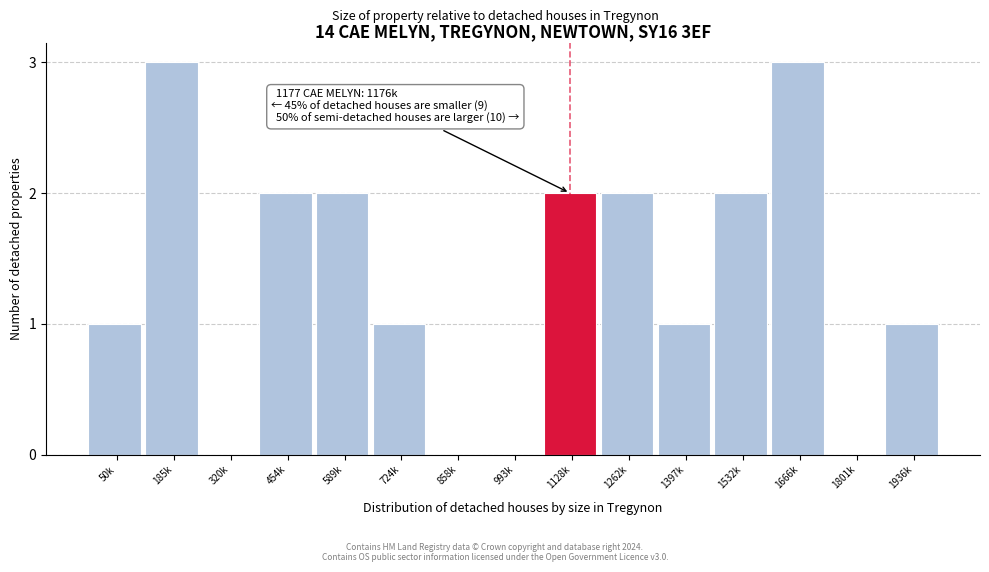

Reading left to right, list all the values displayed in this chart.

50k=1	185k=3	320k=0	454k=2	589k=2	724k=1	858k=0	993k=0	1128k=2	1262k=2	1397k=1	1532k=2	1666k=3	1801k=0	1936k=1